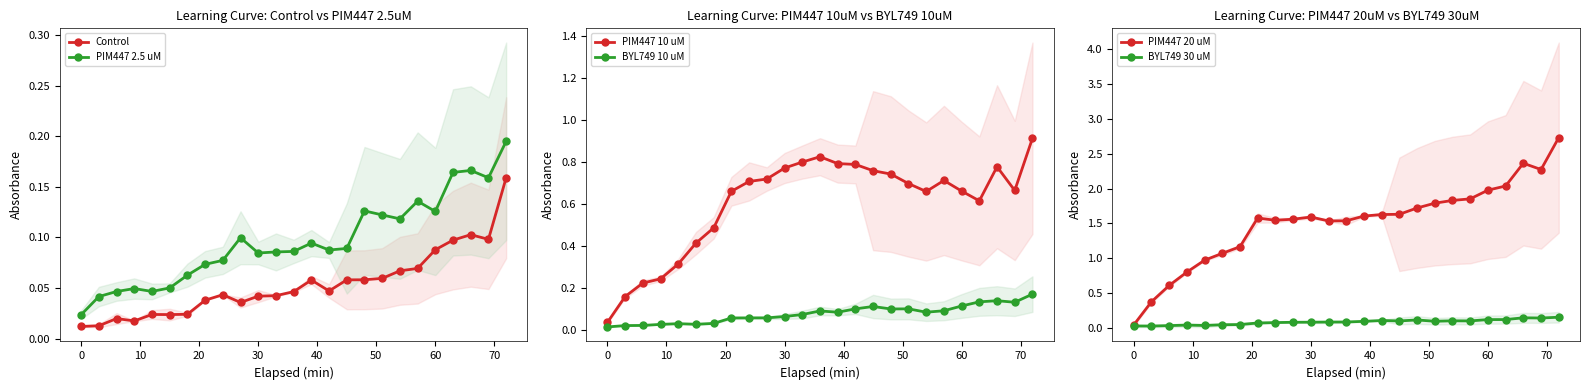

In PIM447 2.5 uM, how many points are lower than both neighbors (excluding endpoints)?

6